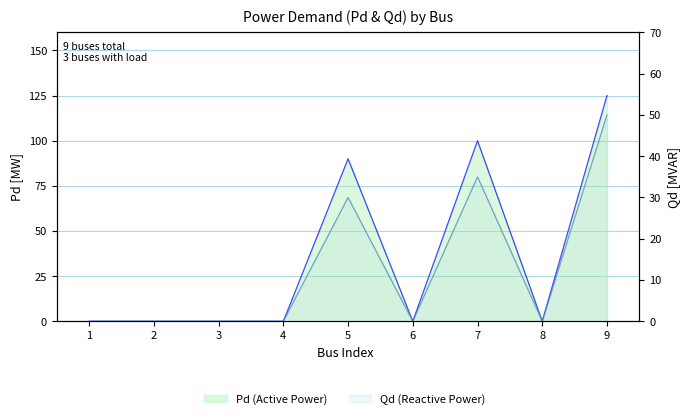

What are all the series names shown in the legend?

Pd (Active Power), Qd (Reactive Power)